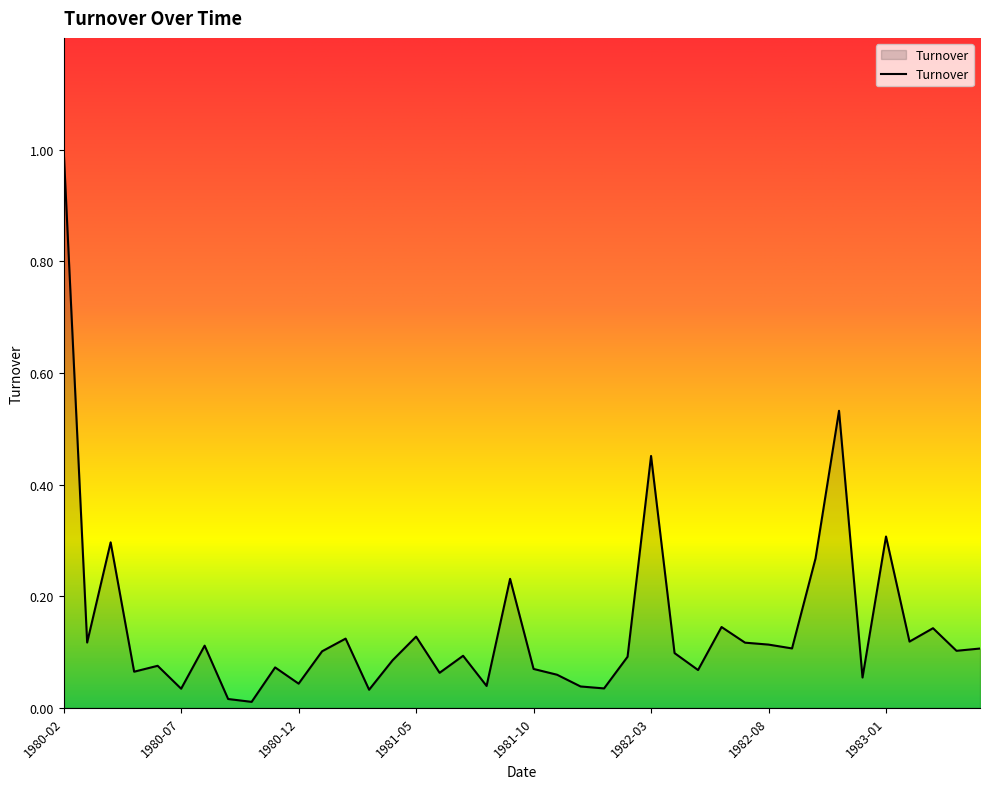

What is the difference between the maximum and minimum values?

1.0